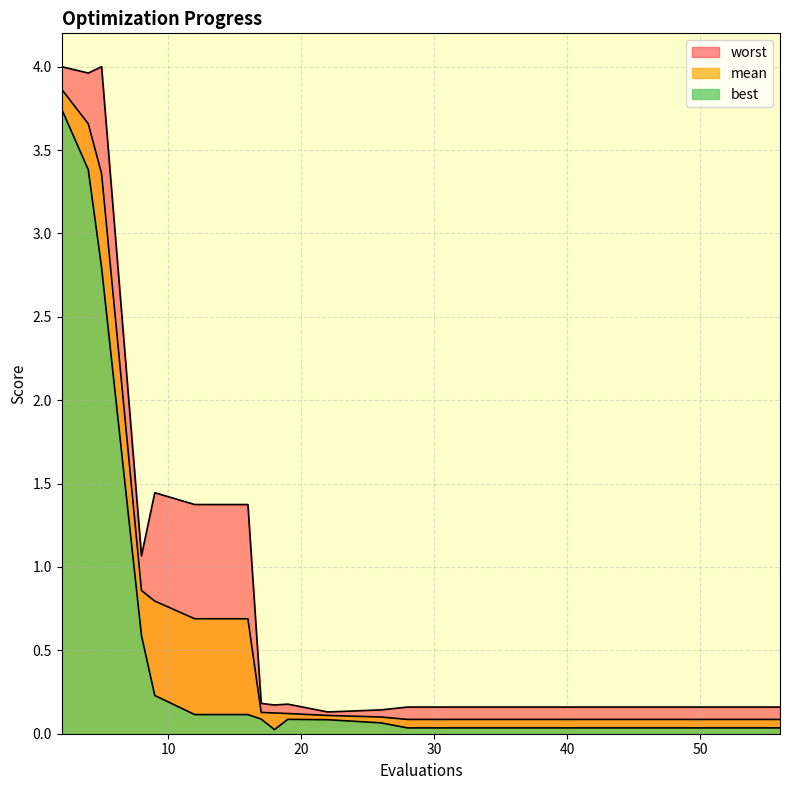

Rank the series by their maximum value, from lowest to highest.

best, mean, worst